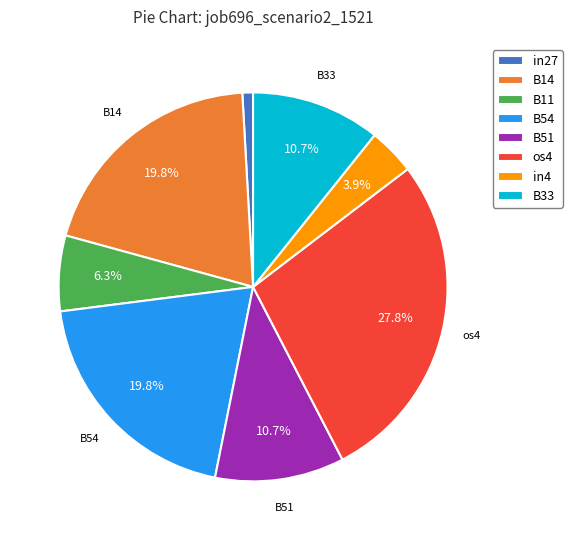

To the nearest percent, what is the average slice percentage?

12%